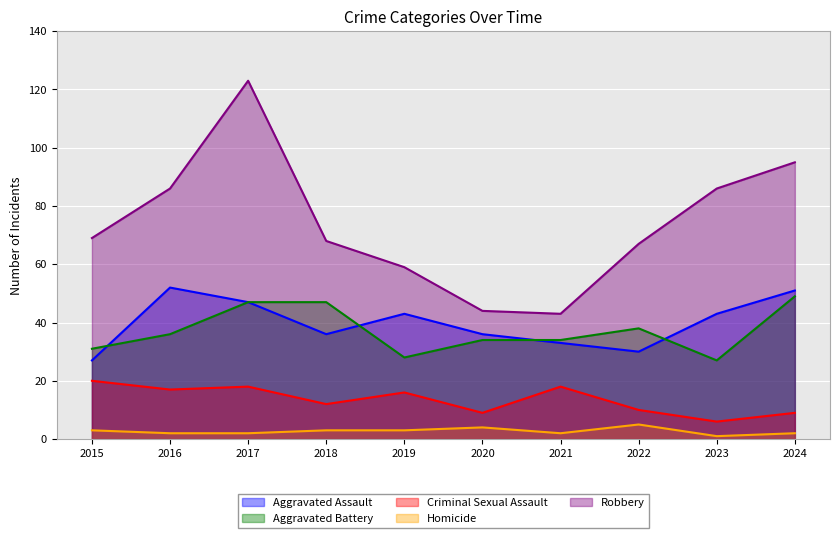

What is the difference between the Homicide values at 2023 and 2024?

1